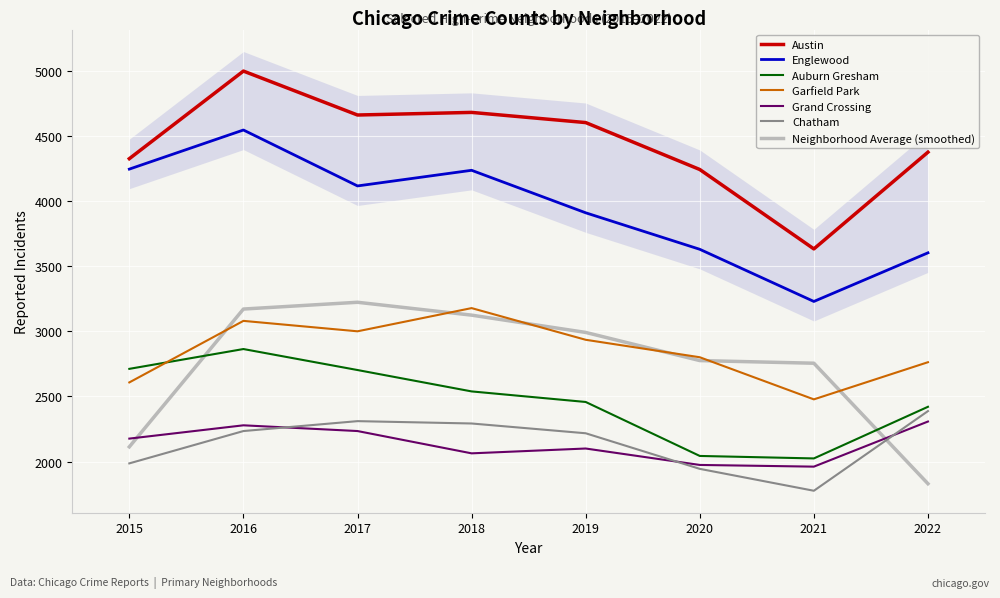

Which category has the highest value across all series?

2016